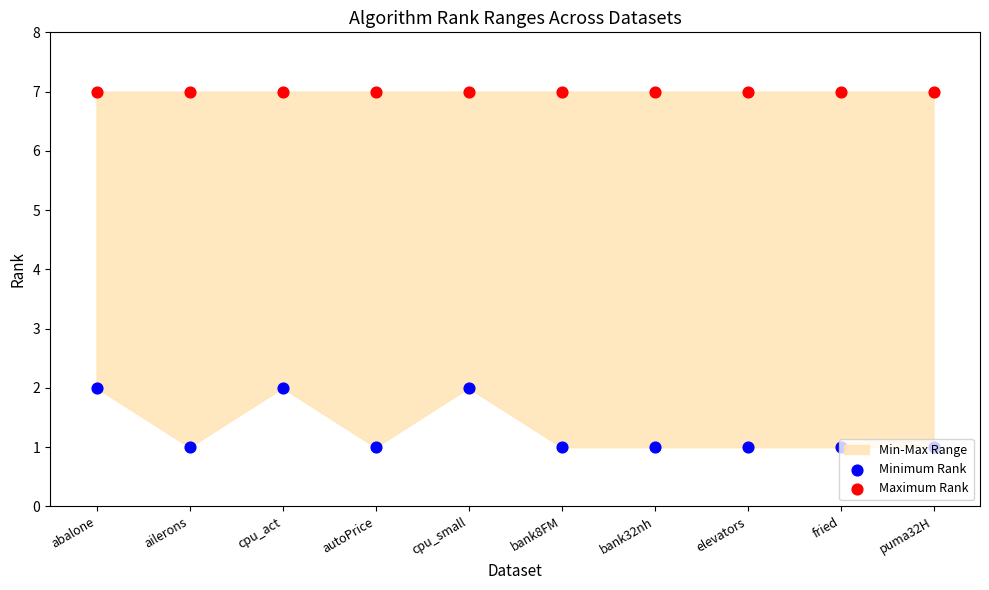

Which series contains the highest Y value?

Maximum Rank